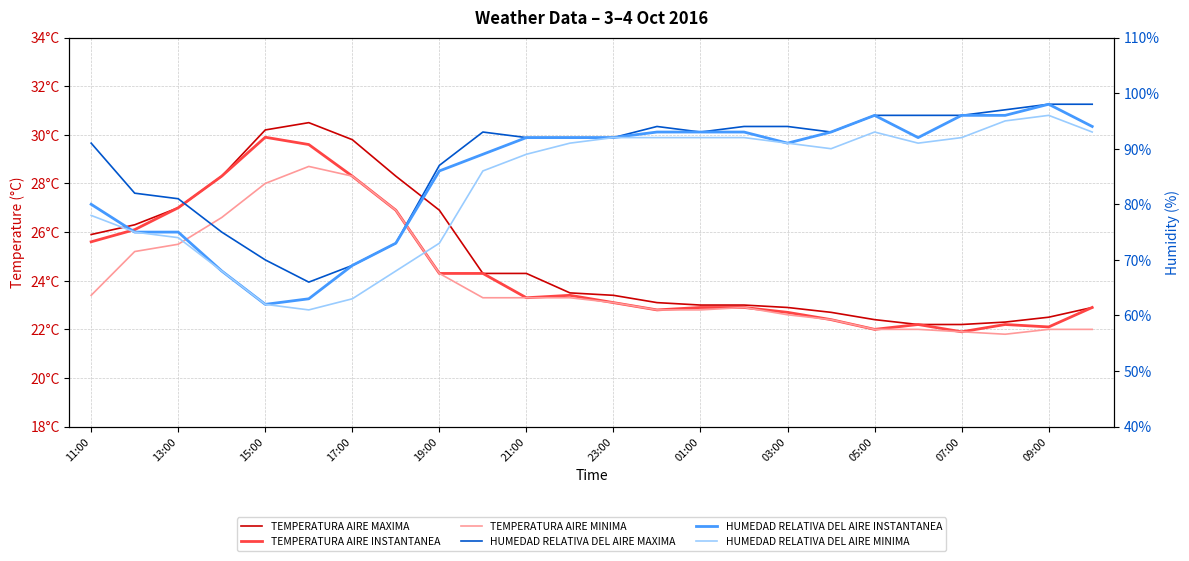

Which series has the widest spread of values?

HUMEDAD RELATIVA DEL AIRE INSTANTANEA